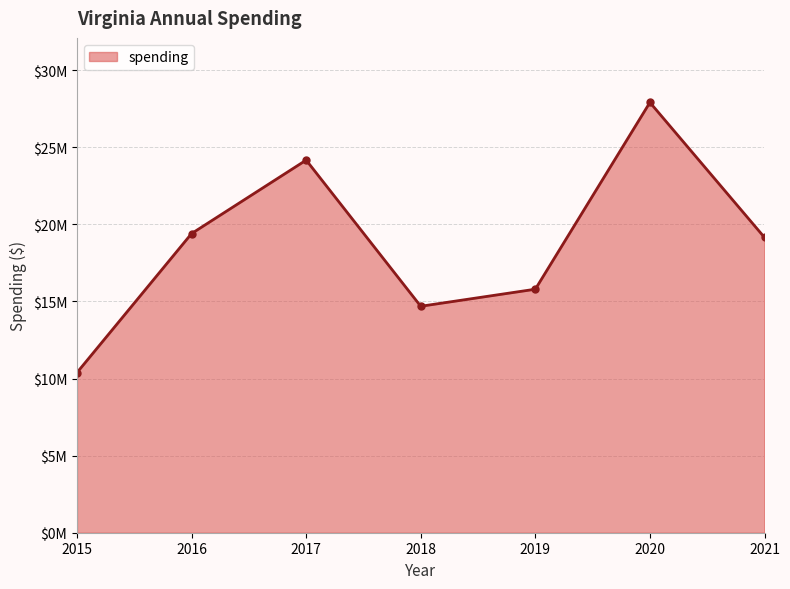

Where is the first local minimum?

2018